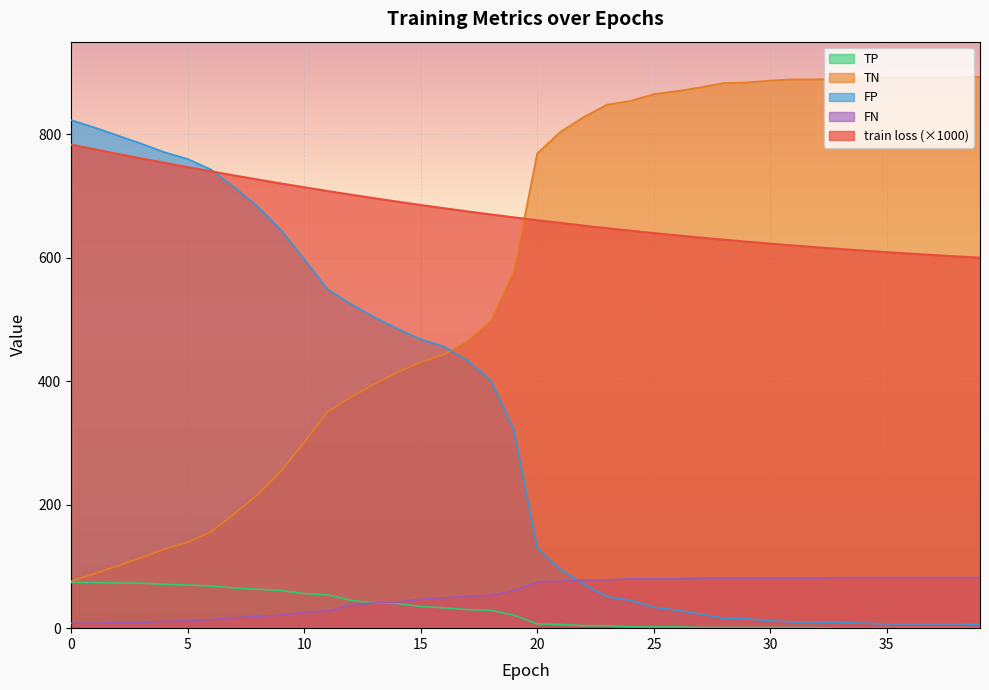

Reading left to right, list all the values displayed in this chart.

train loss: 0=783.2	1=775.6	2=768.2	3=760.9	4=753.8	5=746.8	6=740.0	7=733.3	8=726.8	9=720.4	10=714.2	11=708.1	12=702.2	13=696.5	14=690.9	15=685.5	16=680.2	17=675.1	18=670.2	19=665.4	20=660.8	21=656.3	22=652.0	23=647.8	24=643.8	25=640.0	26=636.2	27=632.7	28=629.3	29=626.0	30=622.8	31=619.8	32=616.9	33=614.2	34=611.5	35=609.0	36=606.6	37=604.4	38=602.2	39=600.1
TP: 0=74.0	1=74.0	2=73.0	3=73.0	4=71.0	5=70.0	6=68.0	7=65.0	8=63.0	9=61.0	10=56.0	11=54.0	12=45.0	13=41.0	14=40.0	15=35.0	16=33.0	17=30.0	18=29.0	19=21.0	20=7.0	21=6.0	22=4.0	23=4.0	24=2.0	25=2.0	26=2.0	27=1.0	28=1.0	29=1.0	30=1.0	31=1.0	32=1.0	33=0.0	34=0.0	35=0.0	36=0.0	37=0.0	38=0.0	39=0.0
TN: 0=76.0	1=88.0	2=101.0	3=114.0	4=128.0	5=139.0	6=156.0	7=185.0	8=216.0	9=254.0	10=301.0	11=350.0	12=374.0	13=395.0	14=414.0	15=431.0	16=443.0	17=465.0	18=497.0	19=578.0	20=769.0	21=804.0	22=828.0	23=848.0	24=854.0	25=865.0	26=870.0	27=876.0	28=883.0	29=884.0	30=887.0	31=889.0	32=889.0	33=890.0	34=891.0	35=892.0	36=892.0	37=892.0	38=892.0	39=893.0
FP: 0=823.0	1=811.0	2=798.0	3=785.0	4=771.0	5=760.0	6=743.0	7=714.0	8=683.0	9=645.0	10=598.0	11=549.0	12=525.0	13=504.0	14=485.0	15=468.0	16=456.0	17=434.0	18=402.0	19=321.0	20=130.0	21=95.0	22=71.0	23=51.0	24=45.0	25=34.0	26=29.0	27=23.0	28=16.0	29=15.0	30=12.0	31=10.0	32=10.0	33=9.0	34=8.0	35=7.0	36=7.0	37=7.0	38=7.0	39=6.0
FN: 0=8.0	1=8.0	2=9.0	3=9.0	4=11.0	5=12.0	6=14.0	7=17.0	8=19.0	9=21.0	10=26.0	11=28.0	12=37.0	13=41.0	14=42.0	15=47.0	16=49.0	17=52.0	18=53.0	19=61.0	20=75.0	21=76.0	22=78.0	23=78.0	24=80.0	25=80.0	26=80.0	27=81.0	28=81.0	29=81.0	30=81.0	31=81.0	32=81.0	33=82.0	34=82.0	35=82.0	36=82.0	37=82.0	38=82.0	39=82.0